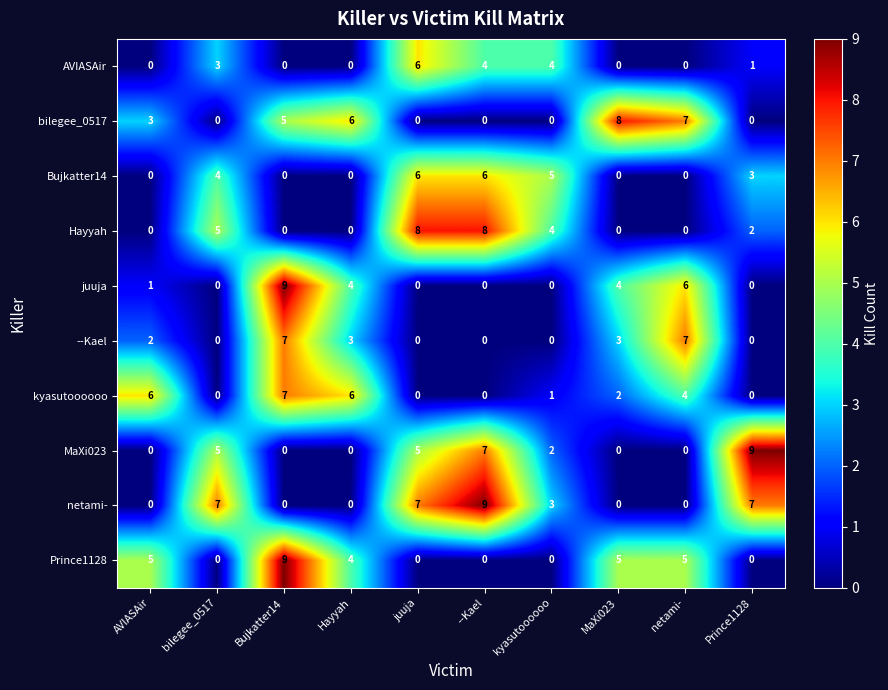

Which series changed the most between bilegee_0517 and kyasutoooooo?

netami-